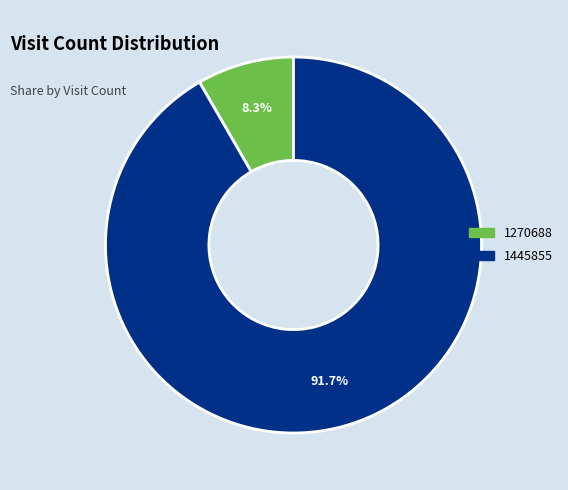

Is it true that 1445855 is 82% of the pie?

False